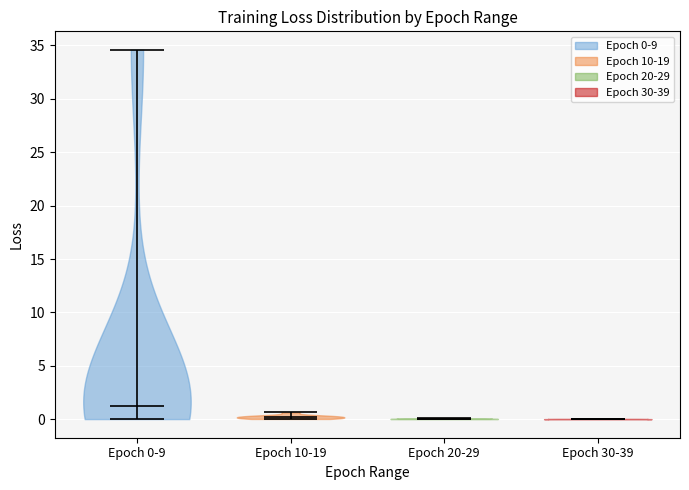

Where does the median line of the violin for Epoch 0-9 sit on the y-axis? The values are not printed on the chart, so give them approximately, as read against the axis.

1.5